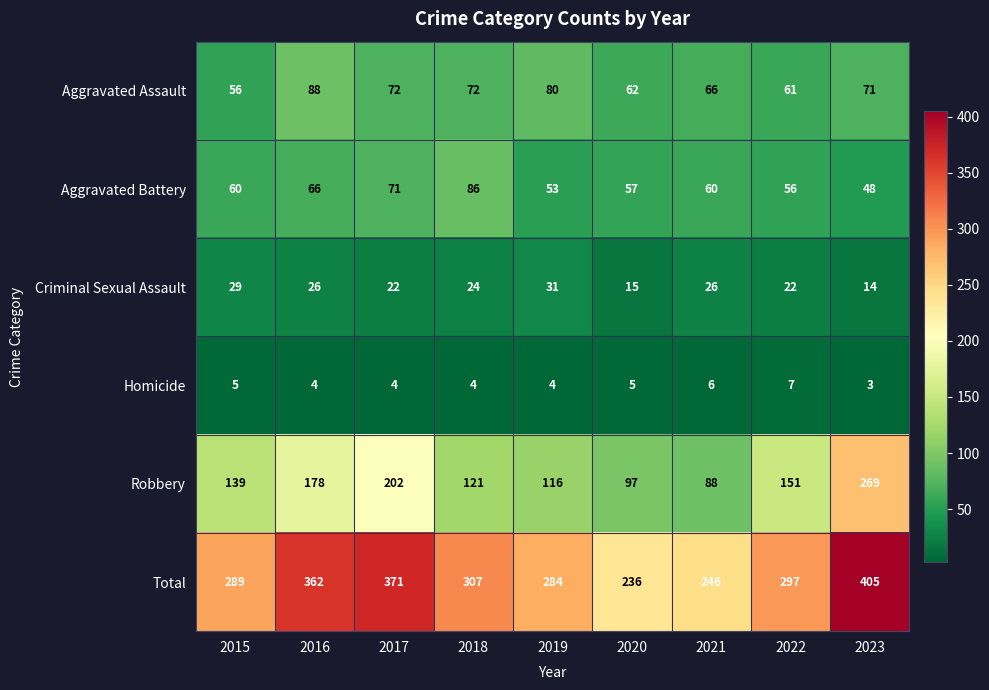

What is the average value of the Criminal Sexual Assault series?

23